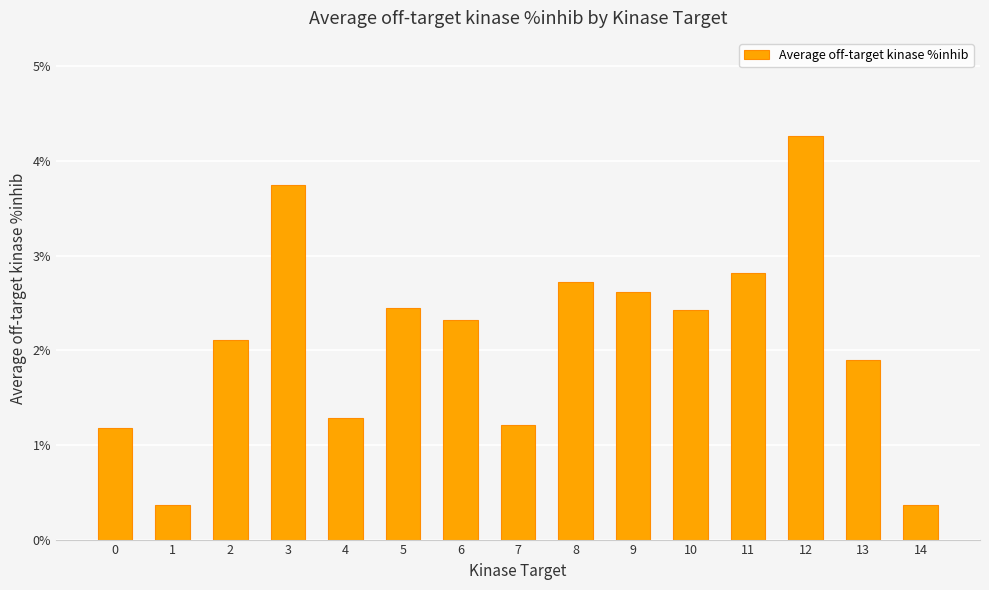

Read the value at 11.

2.8